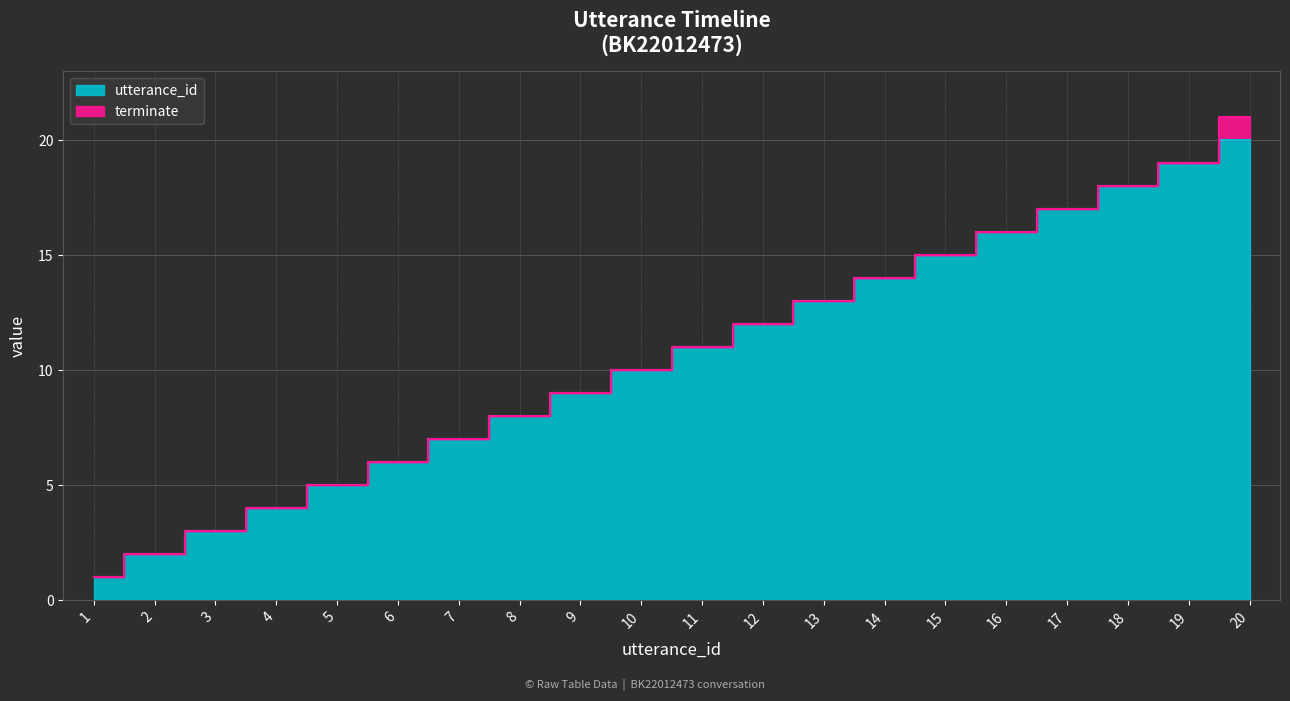

Where is the data nearest to the value 10?

10